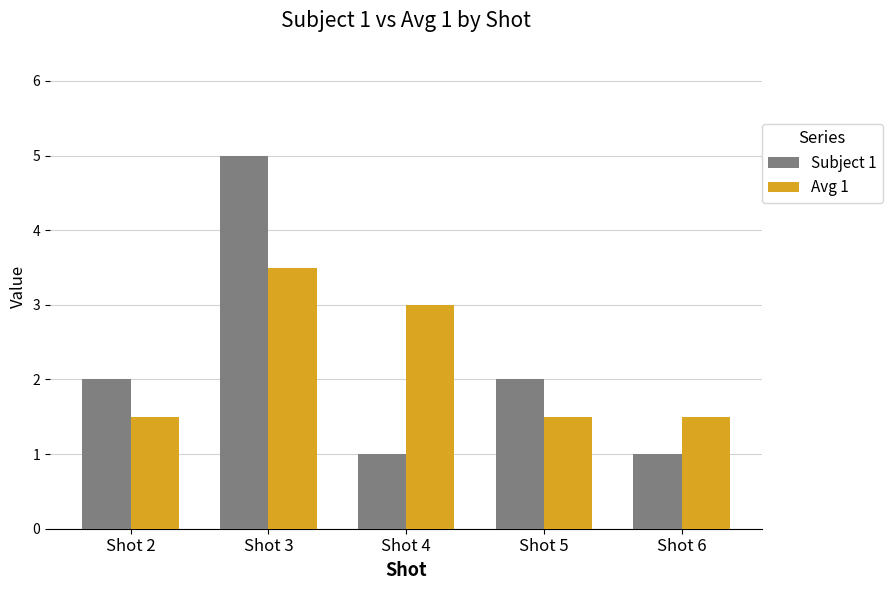

What is the maximum value shown in the chart?

5.0